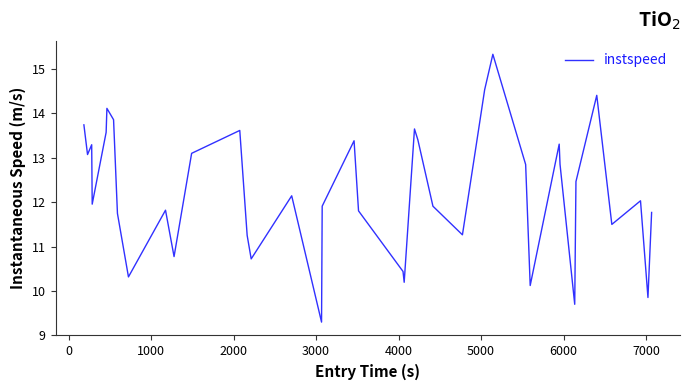

True or false: the data has more than 0 interior local peaks.

True